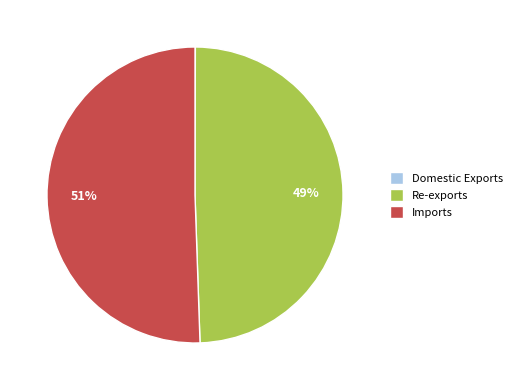

What is the largest slice in the pie chart?

Imports